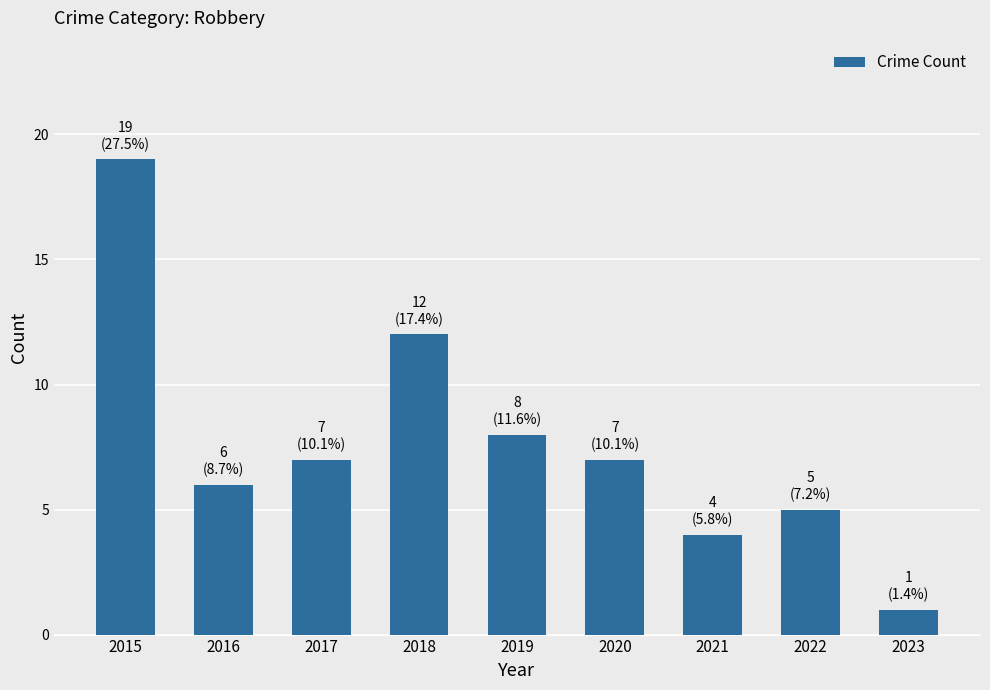

Which has a higher value, 2019 or 2015?

2015